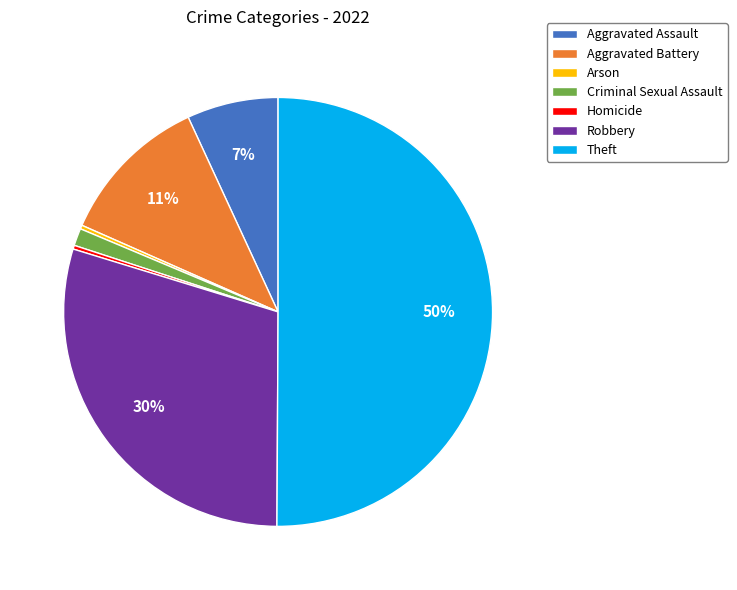

Is it true that Aggravated Assault is 7% of the pie?

True